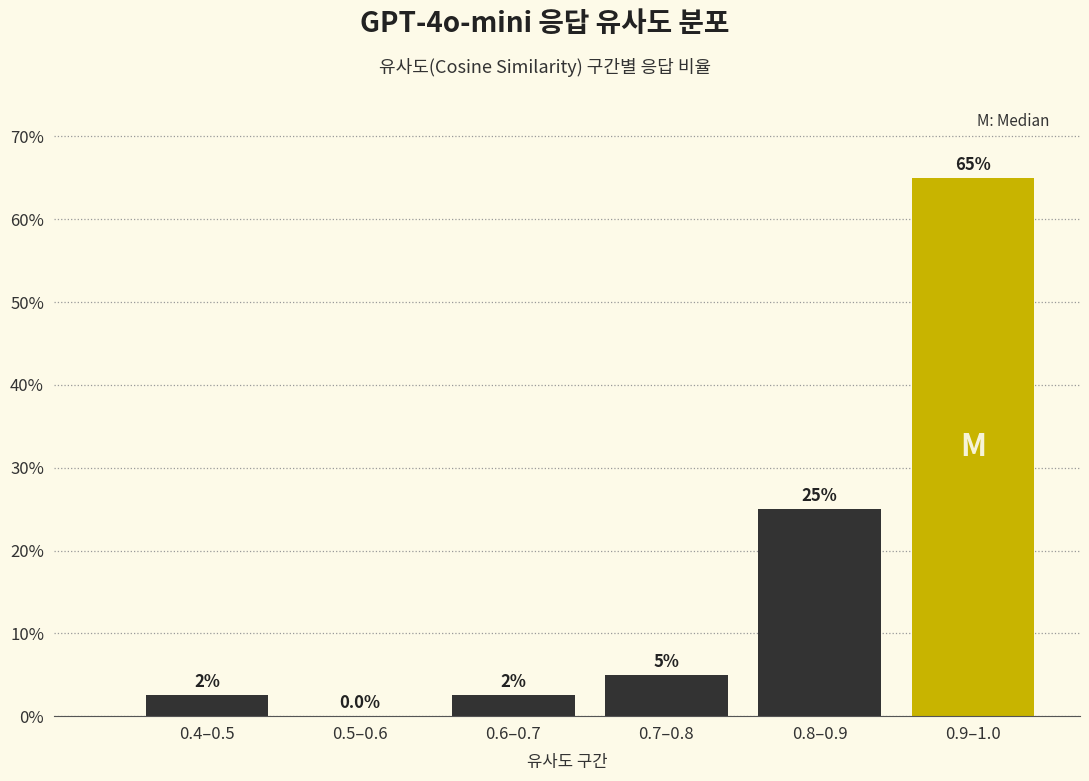

Reading right to left, list all the values displayed in this chart.

0.9–1.0=65.0	0.8–0.9=25.0	0.7–0.8=5.0	0.6–0.7=2.5	0.5–0.6=0.0	0.4–0.5=2.5